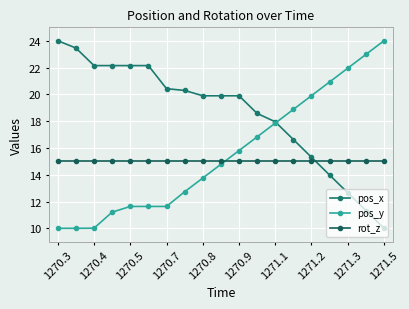

Count the number of categories in the chart.

19